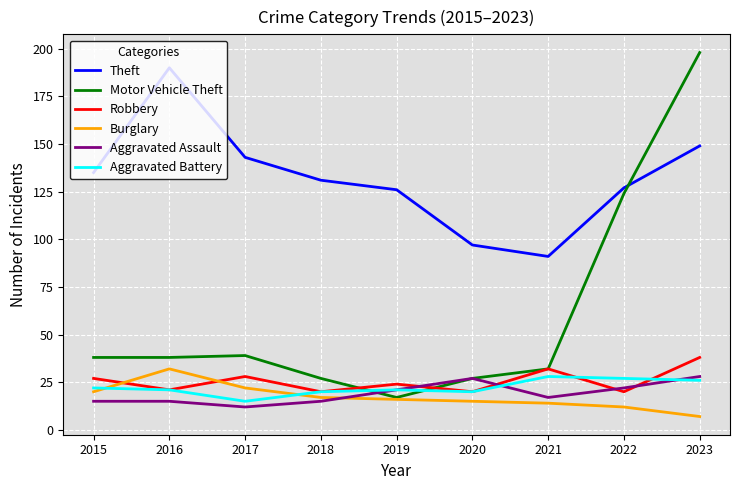

At which category is the sum across all series the highest?

2023